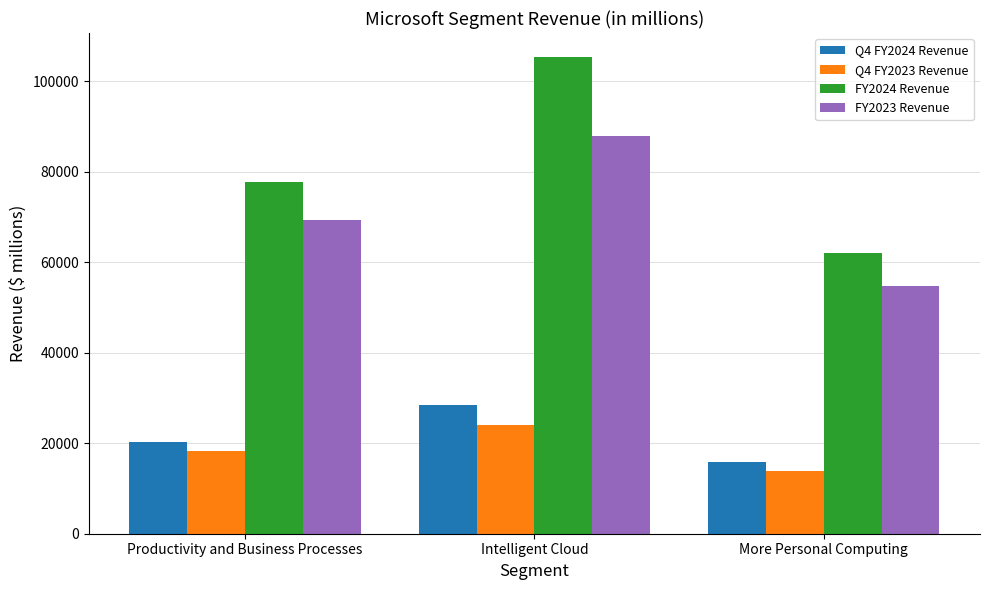

What is the difference between the FY2023 Revenue values at Productivity and Business Processes and More Personal Computing?

14540